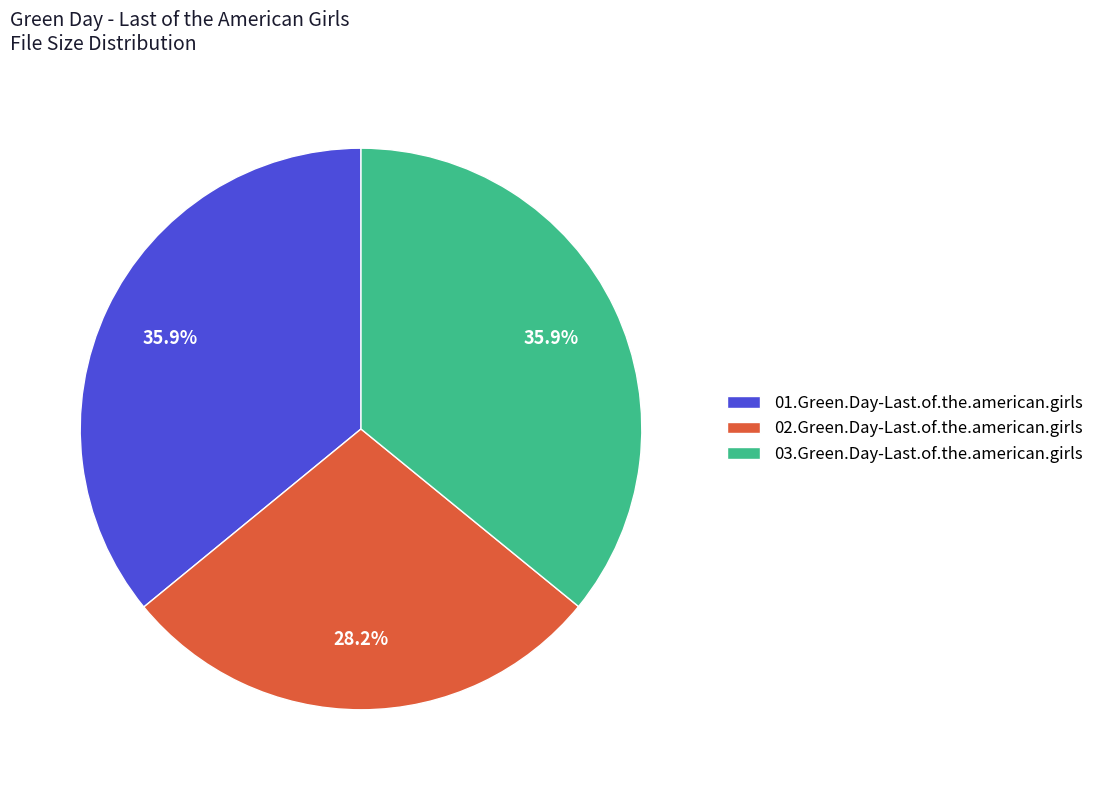

To the nearest percent, what is the difference between the largest and smallest slice percentages?

8%